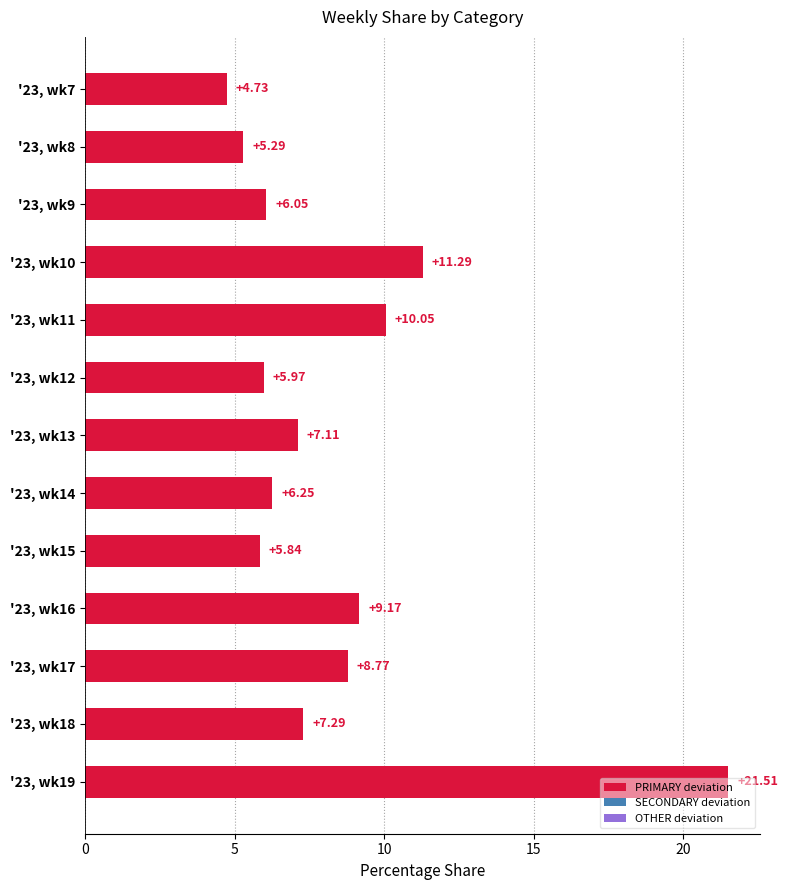

Which has a higher value, '23, wk9 or '23, wk17?

'23, wk17